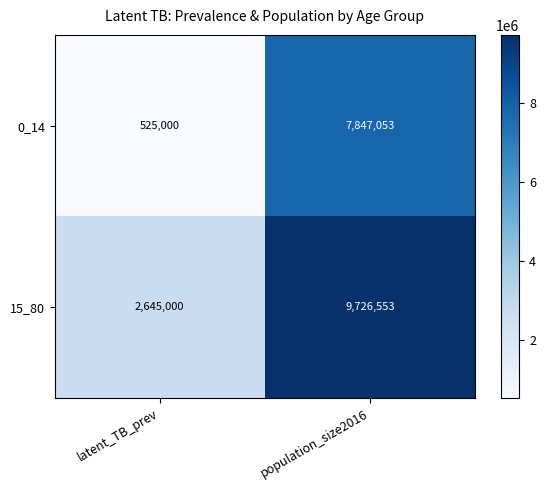

How many distinct data groups are displayed?

2